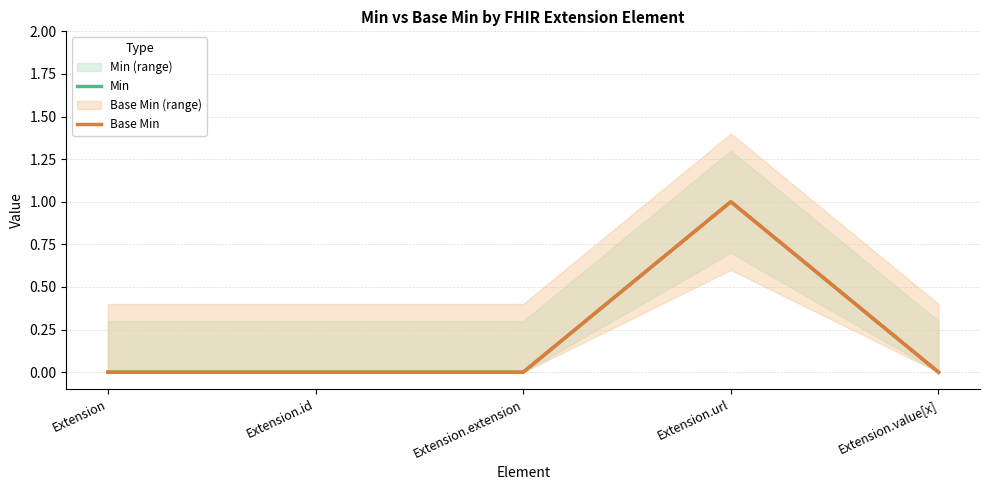

What is the label of the 4th point from the right?

Extension.id